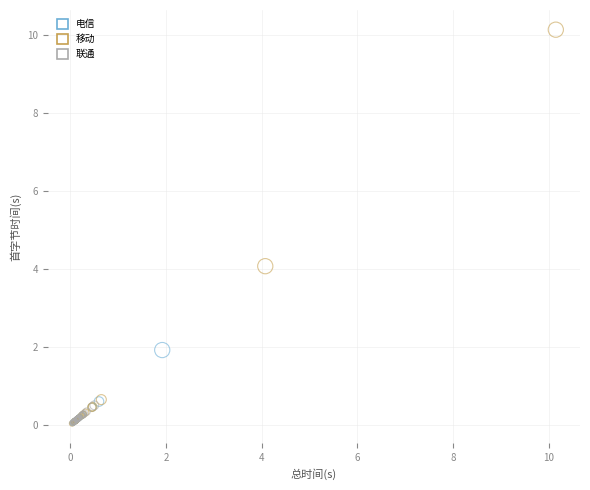

Which series contains the highest Y value?

移动